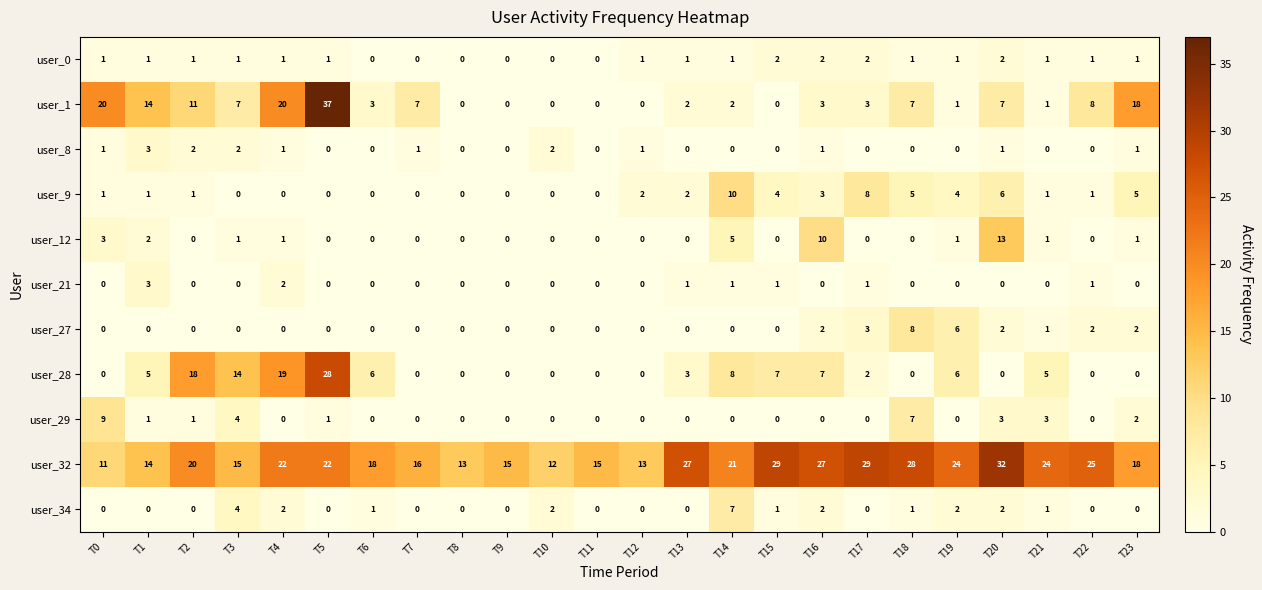

What is the sum of the user_1 values at T6 and T17?

6